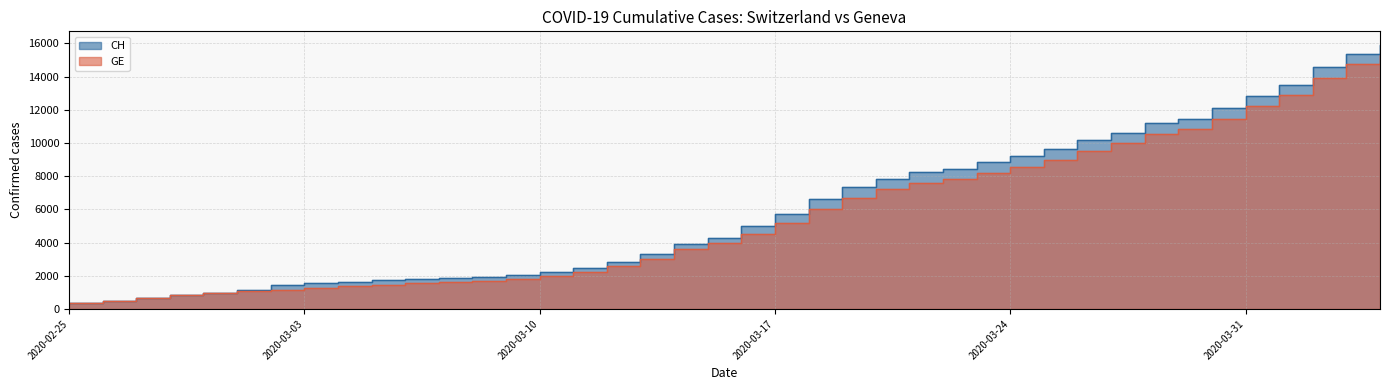

What is the difference between the maximum and second lowest values in the CH series?

15447